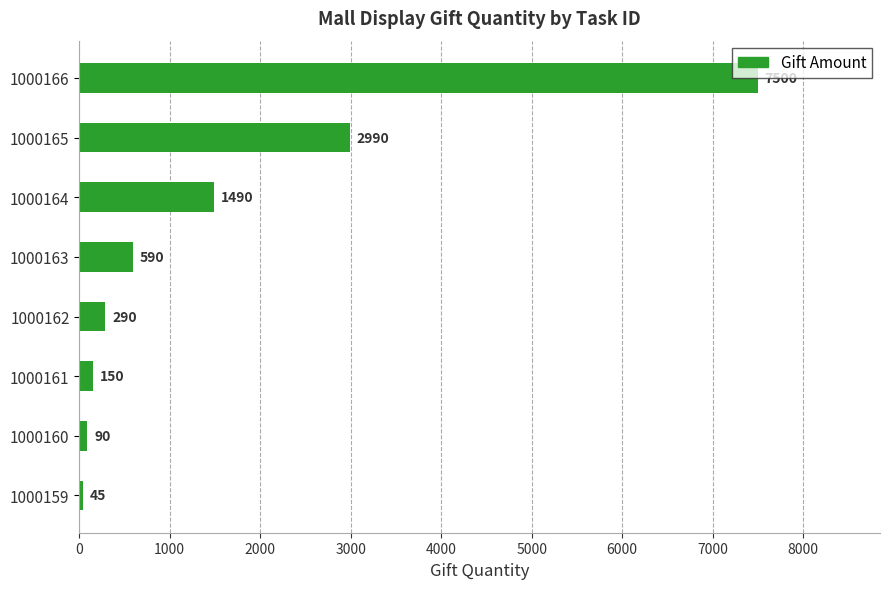

The value at 1000162 is 290. True or false?

True